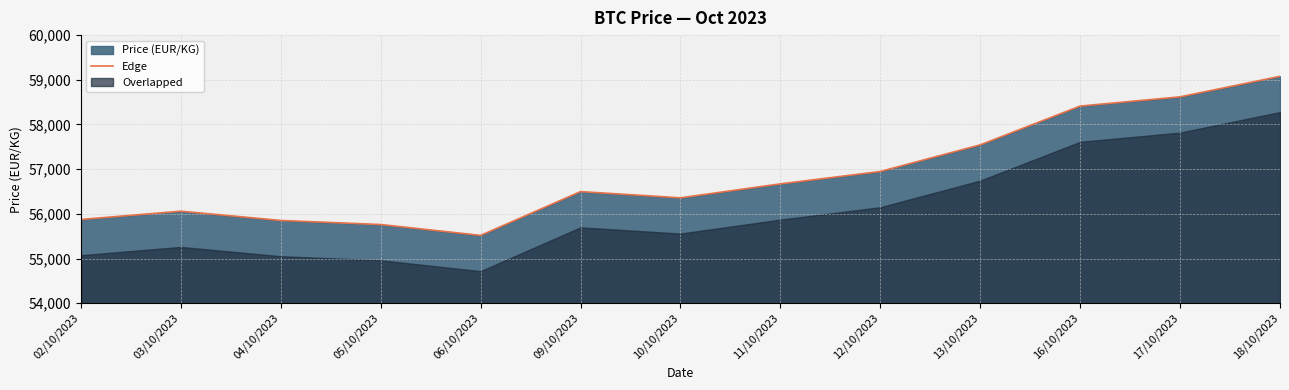

What is the difference between the second highest and minimum values?

3100.6